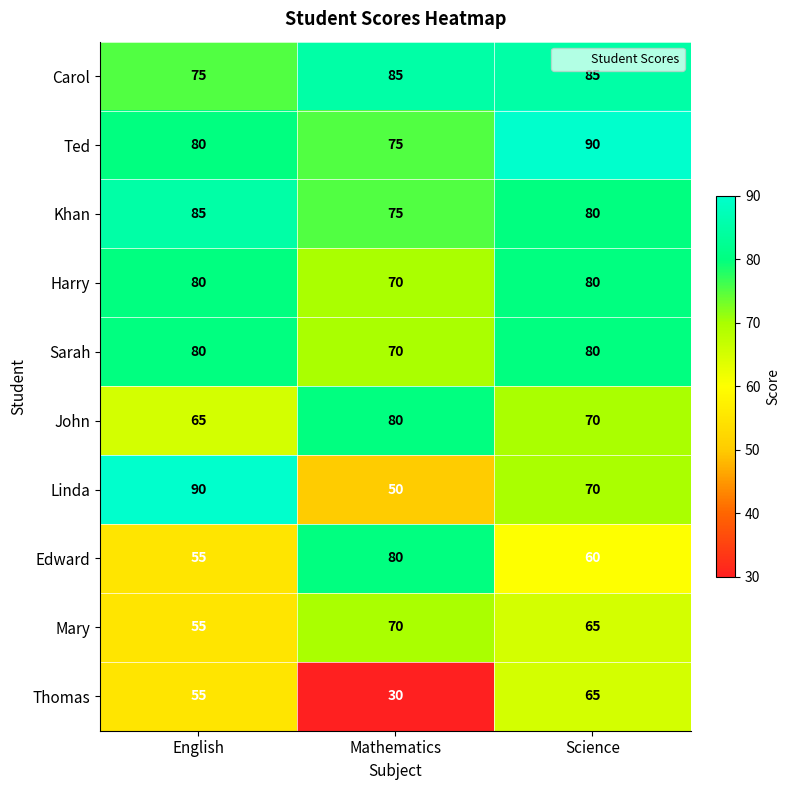

Count the number of data series in this chart.

10